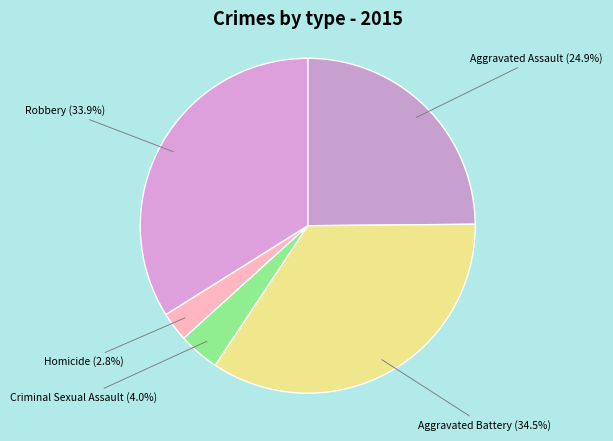

Which slice is the smallest?

Homicide